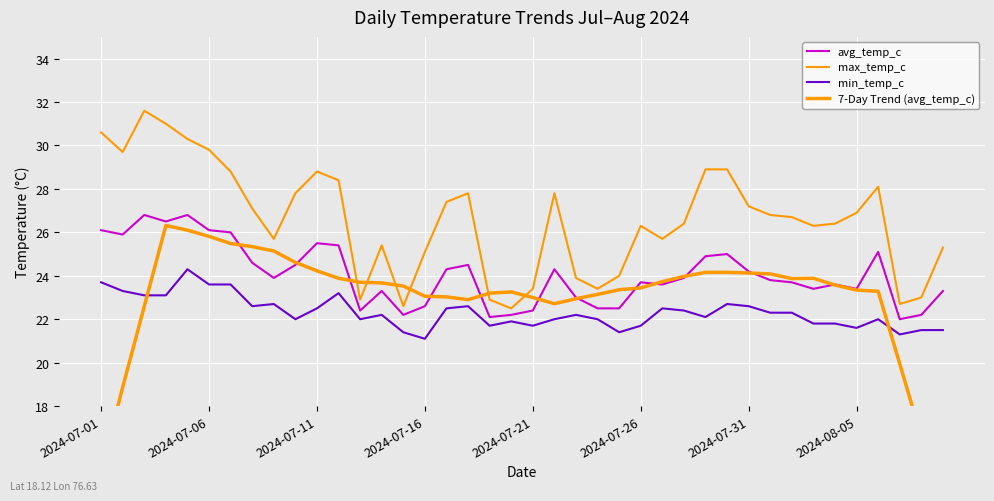

Reading left to right, extract all data points from this chart.

avg_temp_c: 26.1	25.9	26.8	26.5	26.8	26.1	26.0	24.6	23.9	24.5	25.5	25.4	22.4	23.3	22.2	22.6	24.3	24.5	22.1	22.2	22.4	24.3	23.0	22.5	22.5	23.7	23.6	23.9	24.9	25.0	24.2	23.8	23.7	23.4	23.6	23.4	25.1	22.0	22.2	23.3
max_temp_c: 30.6	29.7	31.6	31.0	30.3	29.8	28.8	27.1	25.7	27.8	28.8	28.4	22.9	25.4	22.6	25.1	27.4	27.8	22.9	22.5	23.4	27.8	23.9	23.4	24.0	26.3	25.7	26.4	28.9	28.9	27.2	26.8	26.7	26.3	26.4	26.9	28.1	22.7	23.0	25.3
min_temp_c: 23.7	23.3	23.1	23.1	24.3	23.6	23.6	22.6	22.7	22.0	22.5	23.2	22.0	22.2	21.4	21.1	22.5	22.6	21.7	21.9	21.7	22.0	22.2	22.0	21.4	21.7	22.5	22.4	22.1	22.7	22.6	22.3	22.3	21.8	21.8	21.6	22.0	21.3	21.5	21.5
7-Day Trend (avg_temp_c): 15.0	18.9	22.6	26.3	26.1	25.8	25.5	25.3	25.1	24.6	24.2	23.9	23.7	23.7	23.5	23.1	23.0	22.9	23.2	23.3	23.0	22.7	22.9	23.1	23.4	23.4	23.7	24.0	24.2	24.2	24.1	24.1	23.9	23.9	23.6	23.3	23.3	19.9	16.6	13.2